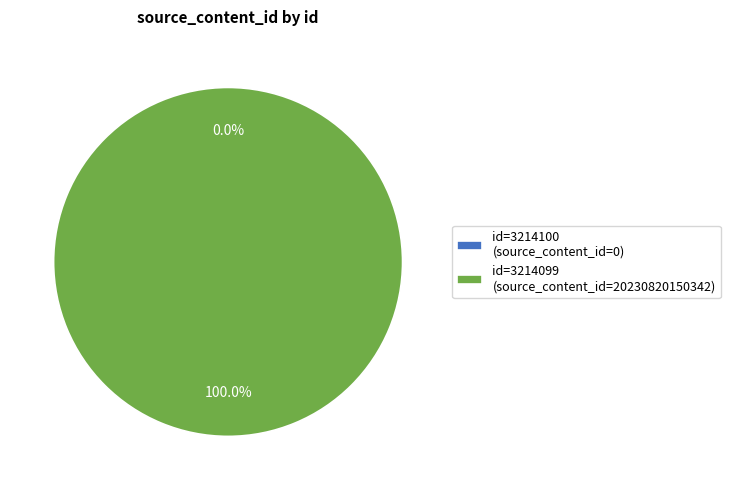

True or false: 3214100 accounts for 0% of the total.

True